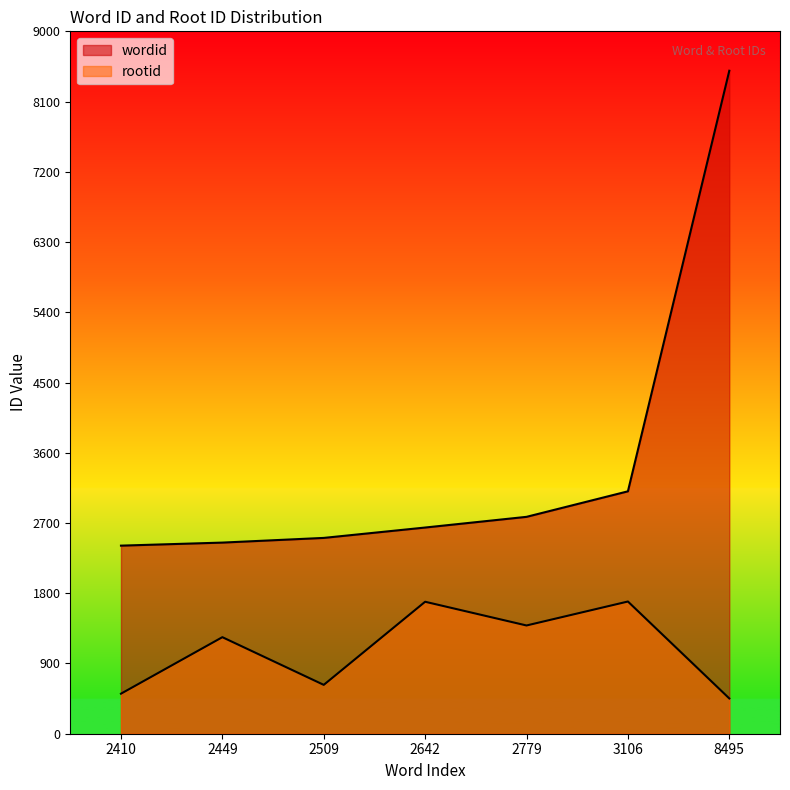

What value does the rootid series have at 2509?

626